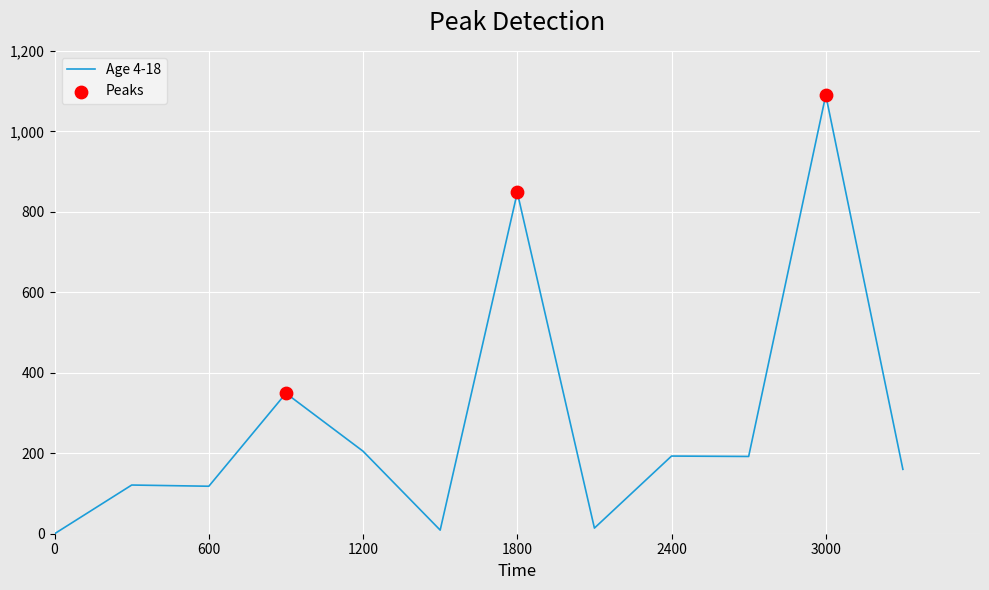

What is the difference between the maximum and minimum values?

1090